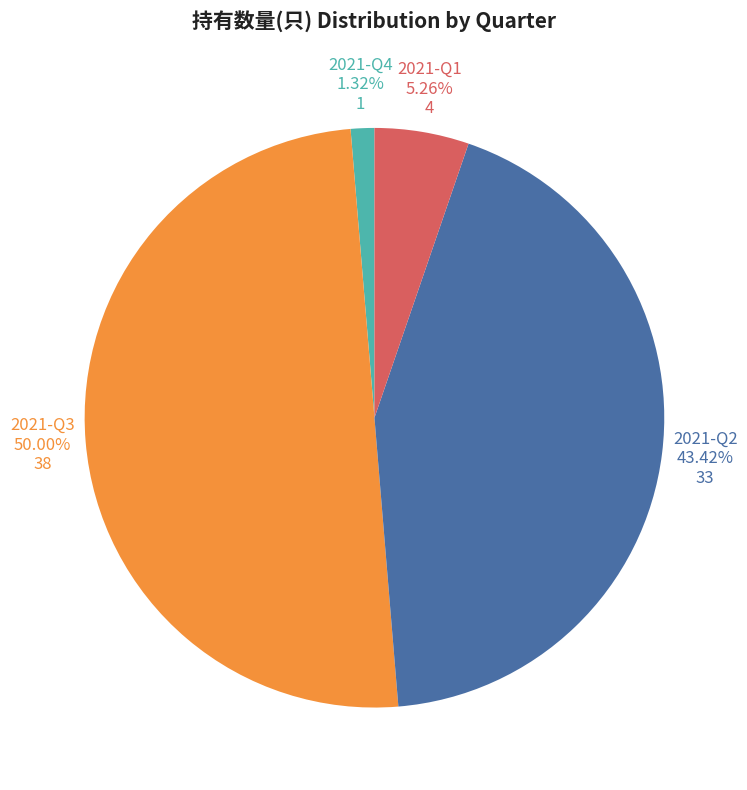

Does any single category account for the majority?

No